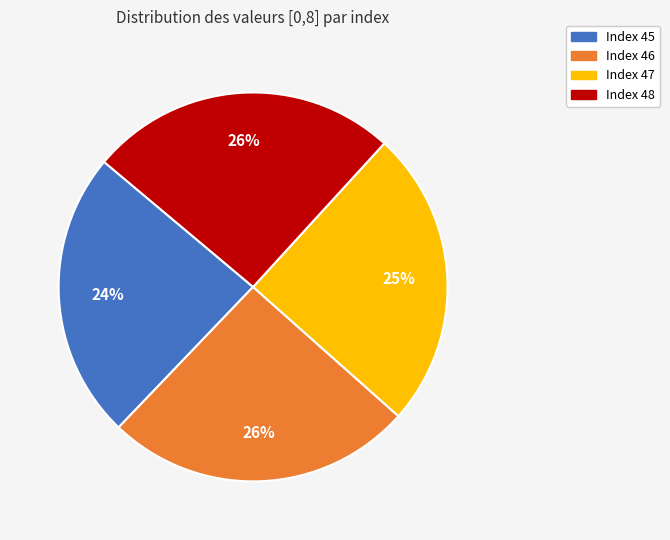

To the nearest percent, what is the difference between the largest and smallest slice percentages?

2%